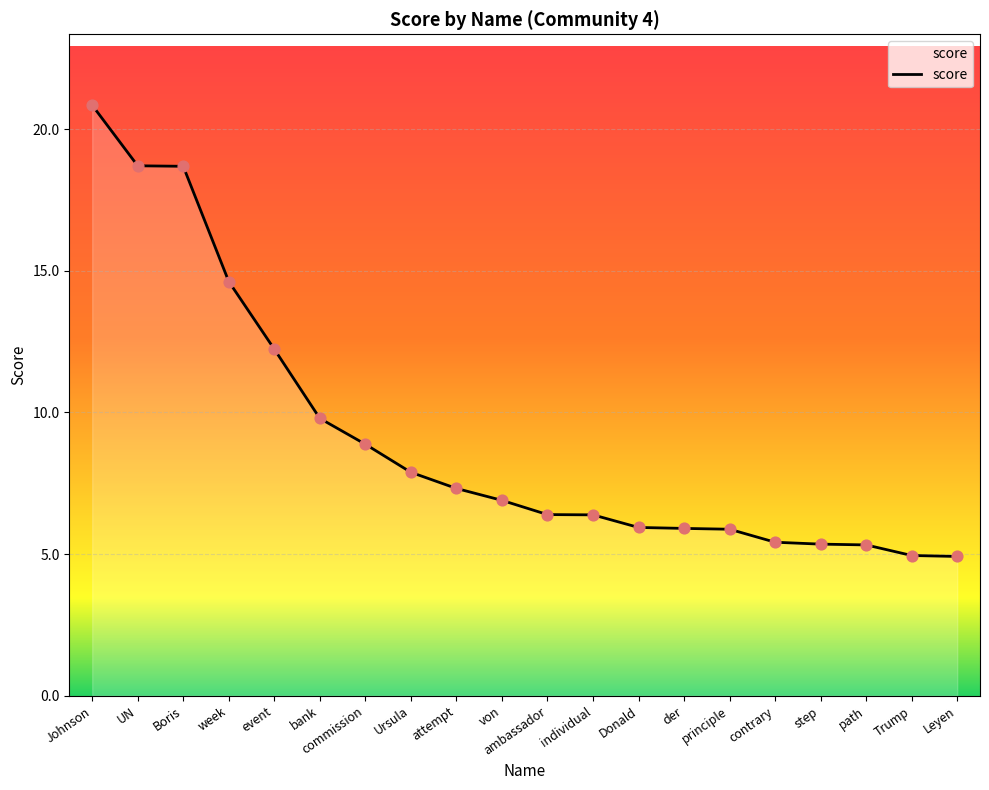

Which has a higher value, der or Ursula?

Ursula